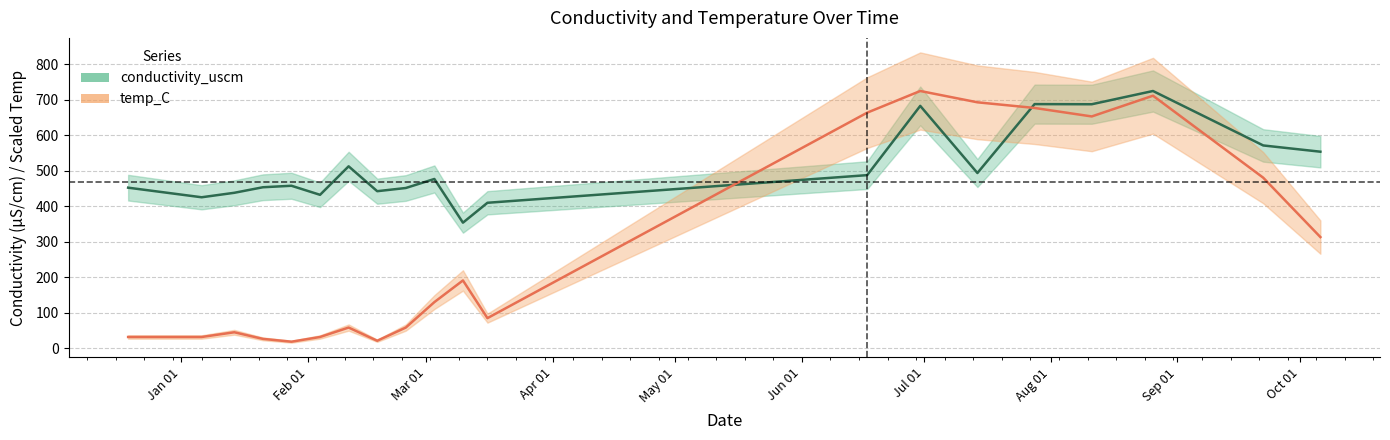

Reading right to left, transcribe all the data shown in this chart.

conductivity_uscm: 553.5	571.1	724.4	687.1	687.5	493.5	682.5	487.5	409.7	353.7	476.7	451.3	442.3	512.4	432.1	457.6	453.4	437.8	425.2	452.2
temp_C: 313.1	480.3	711.1	652.8	676.6	692.6	724.4	663.4	84.9	191.1	130.0	58.4	21.2	58.4	31.8	18.6	26.5	45.1	31.8	31.8